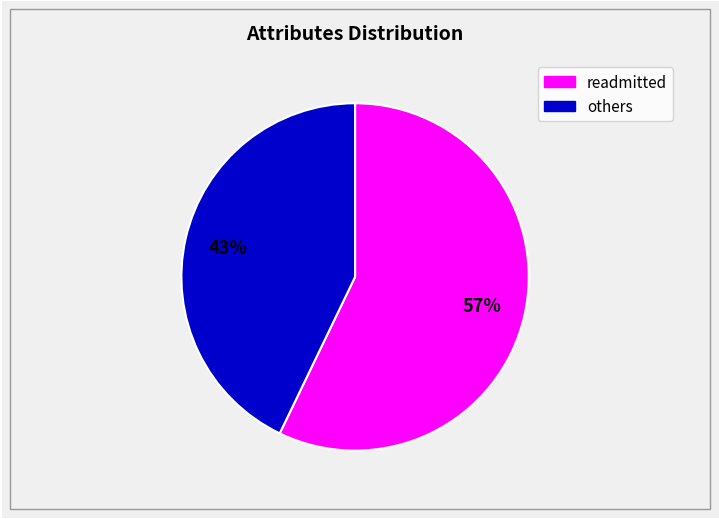

How many slices are in this pie chart?

2